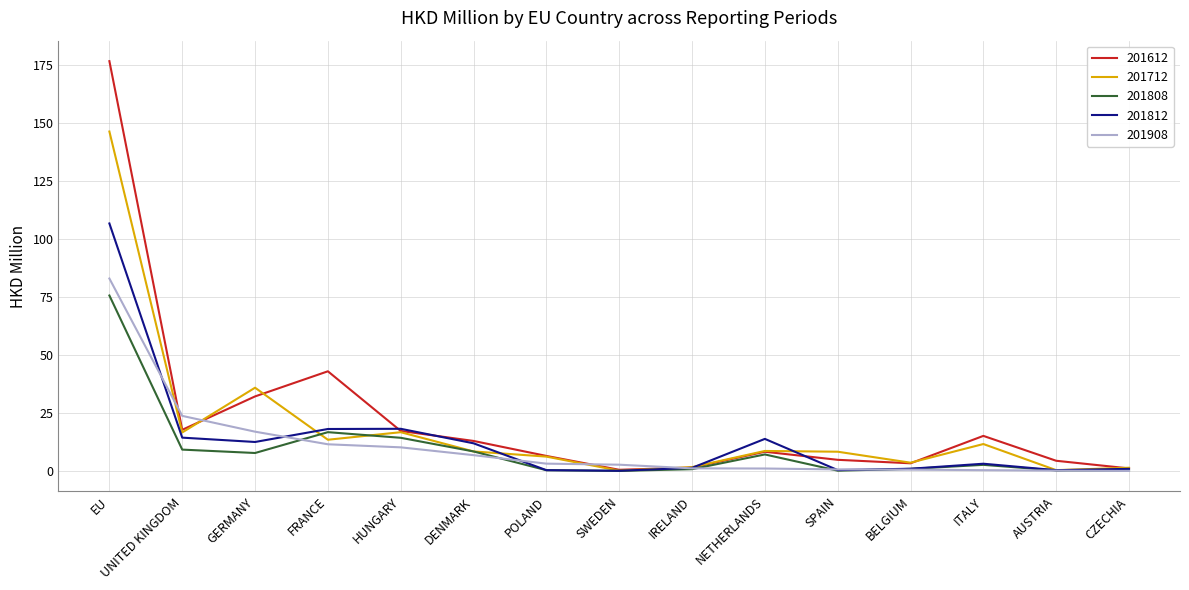

Where does the 201808 series first go above 2?

EU